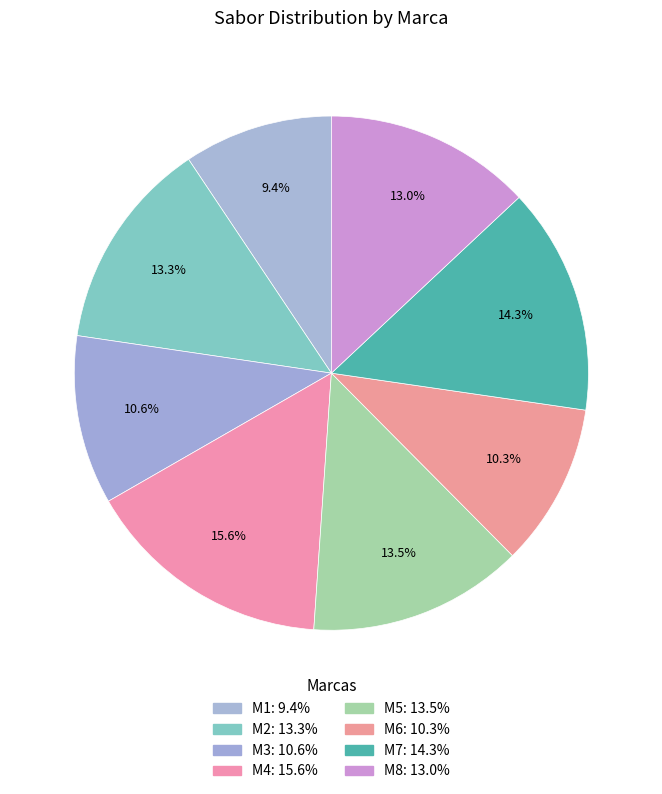

Does any single category account for the majority?

No